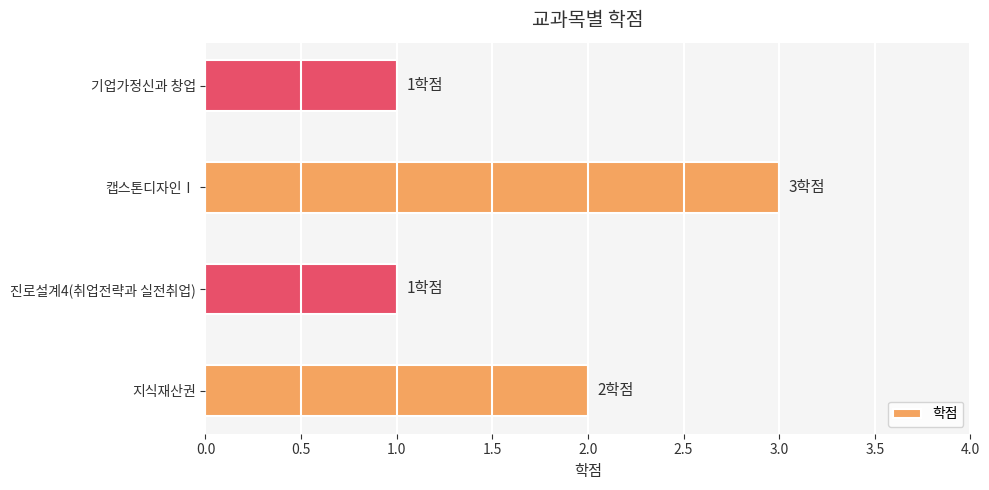

True or false: the data shows 0 at 기업가정신과 창업.

False